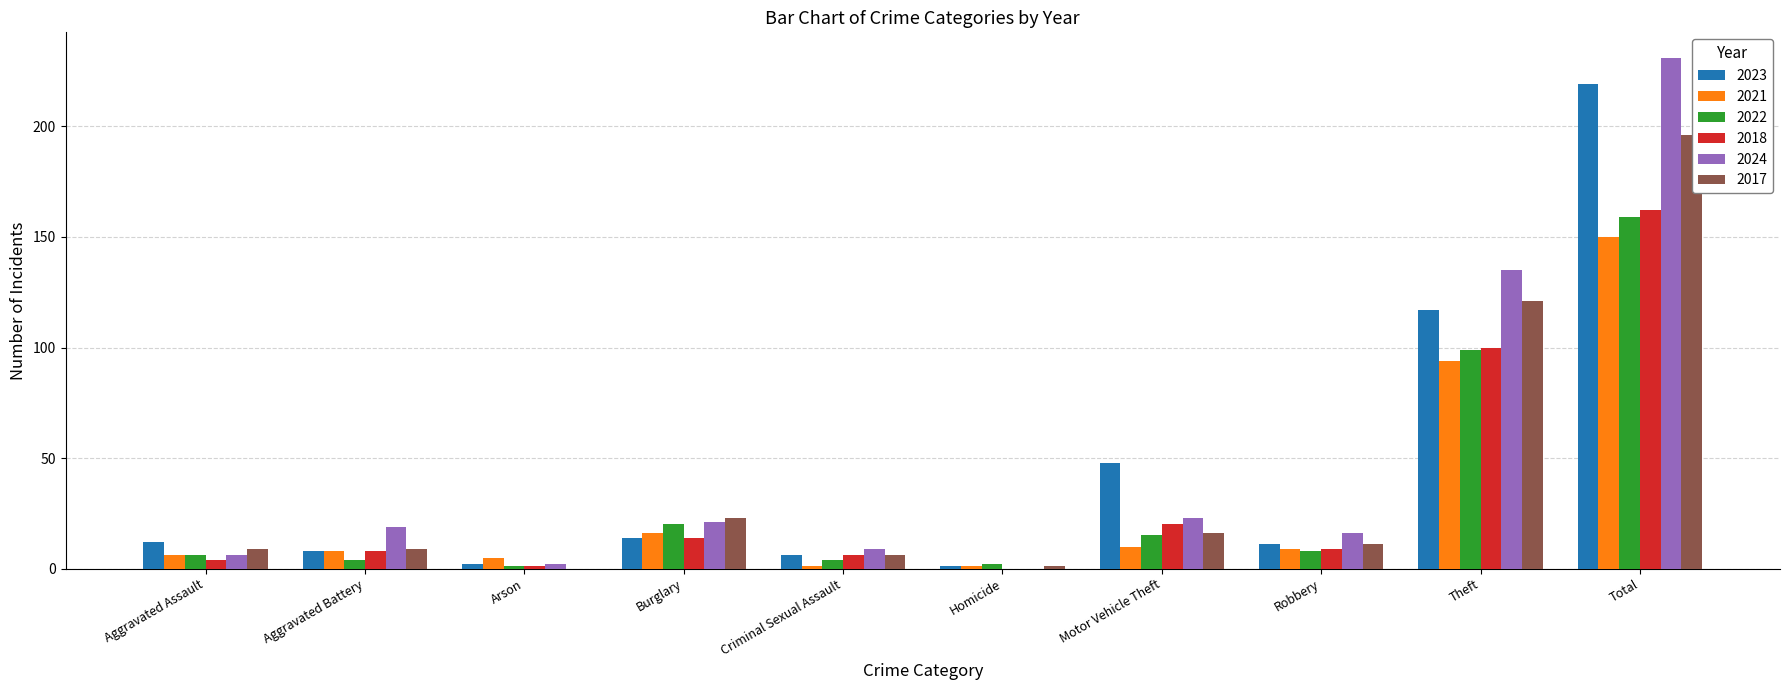

Which category has the highest value in the 2023 series?

Total